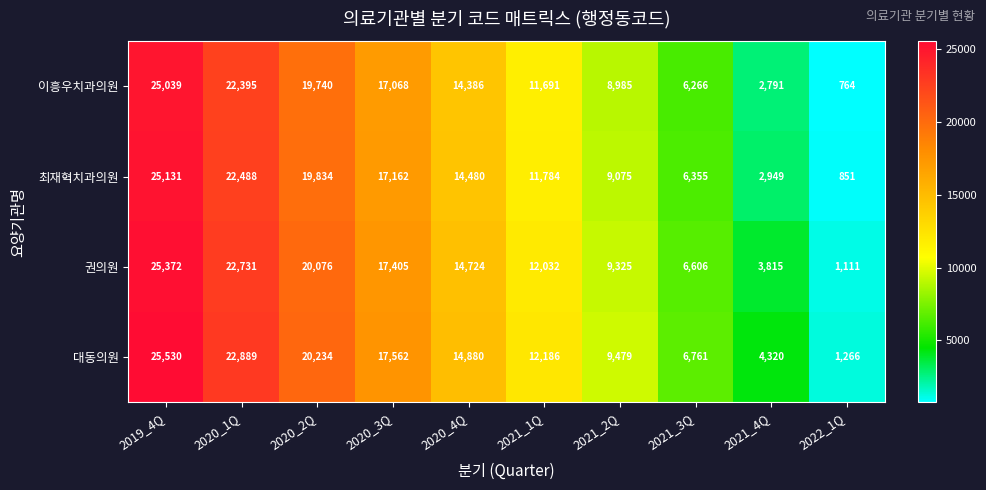

At how many categories does at least one series exceed 16850?

4